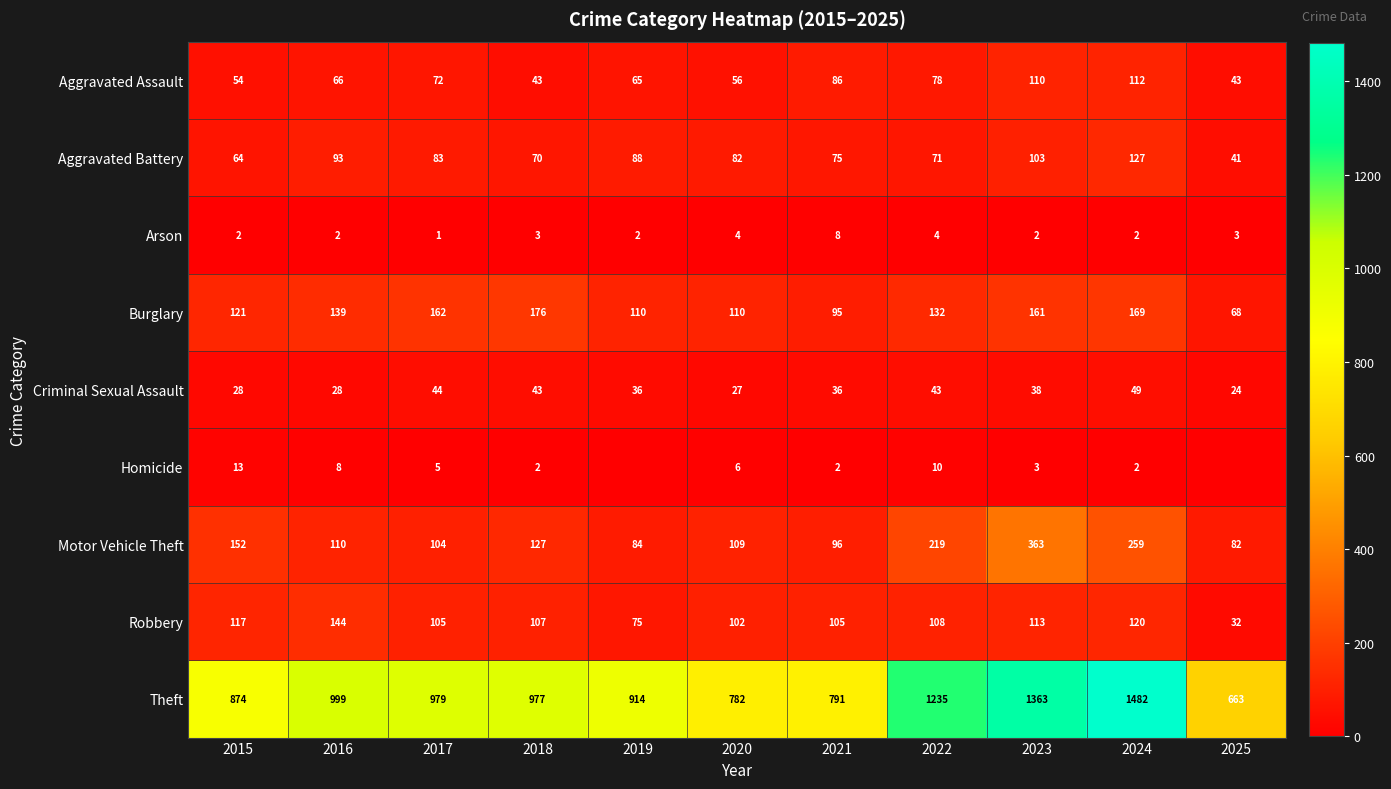

Where does the Aggravated Battery series first go above 82?

2016